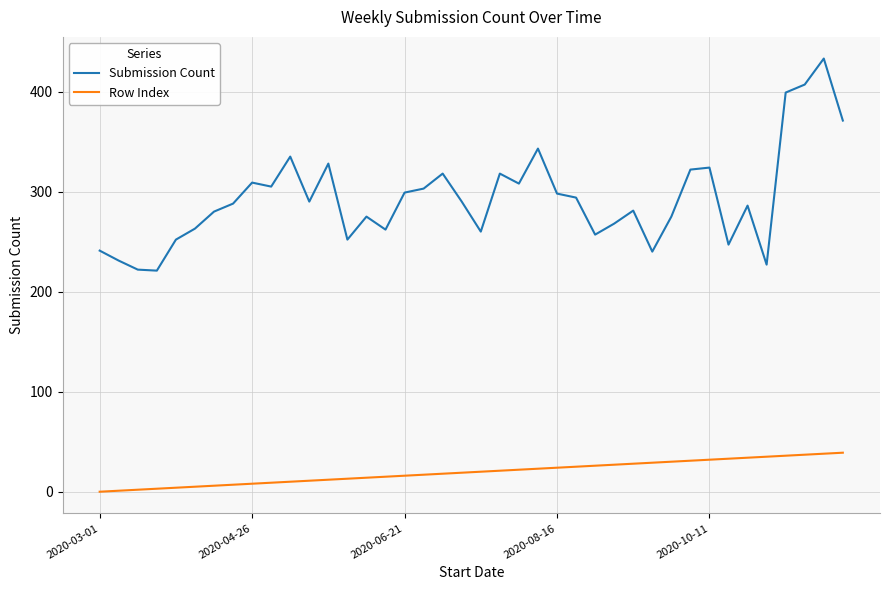

List the series in order of their overall mean, highest first.

Submission Count, Row Index